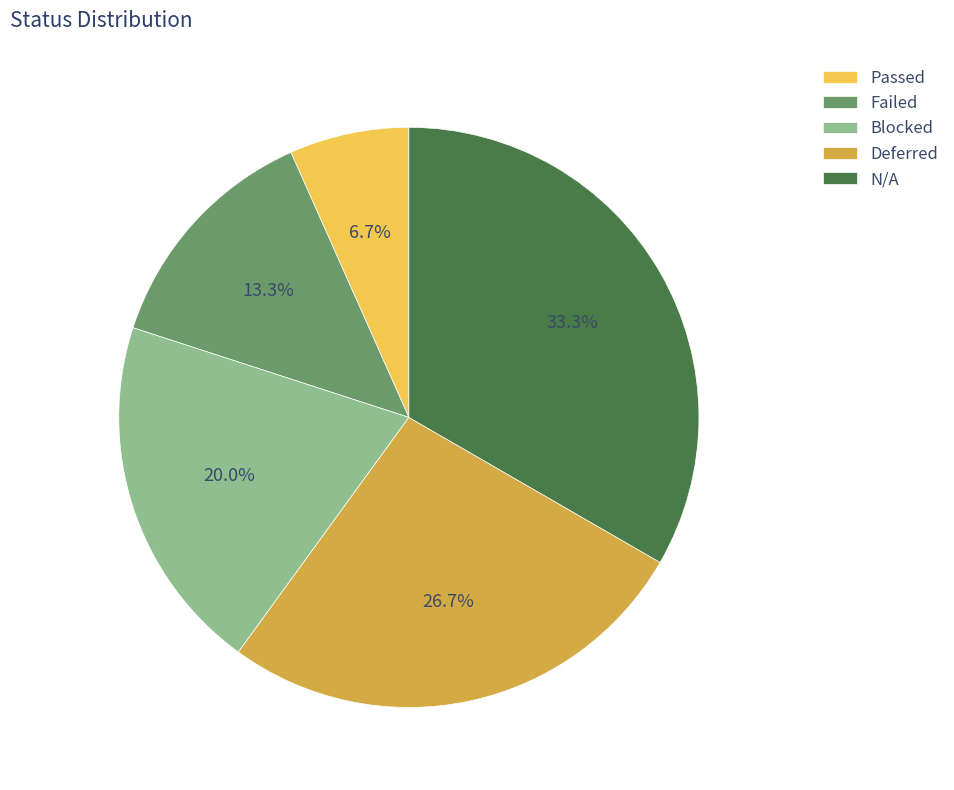

What percentage do N/A and Deferred together represent?

60.0%